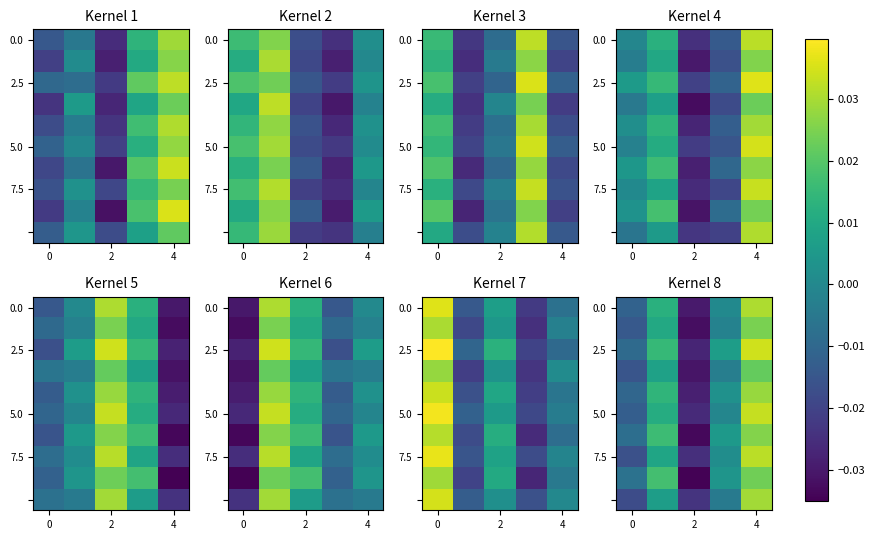

Count the number of categories in the chart.

5